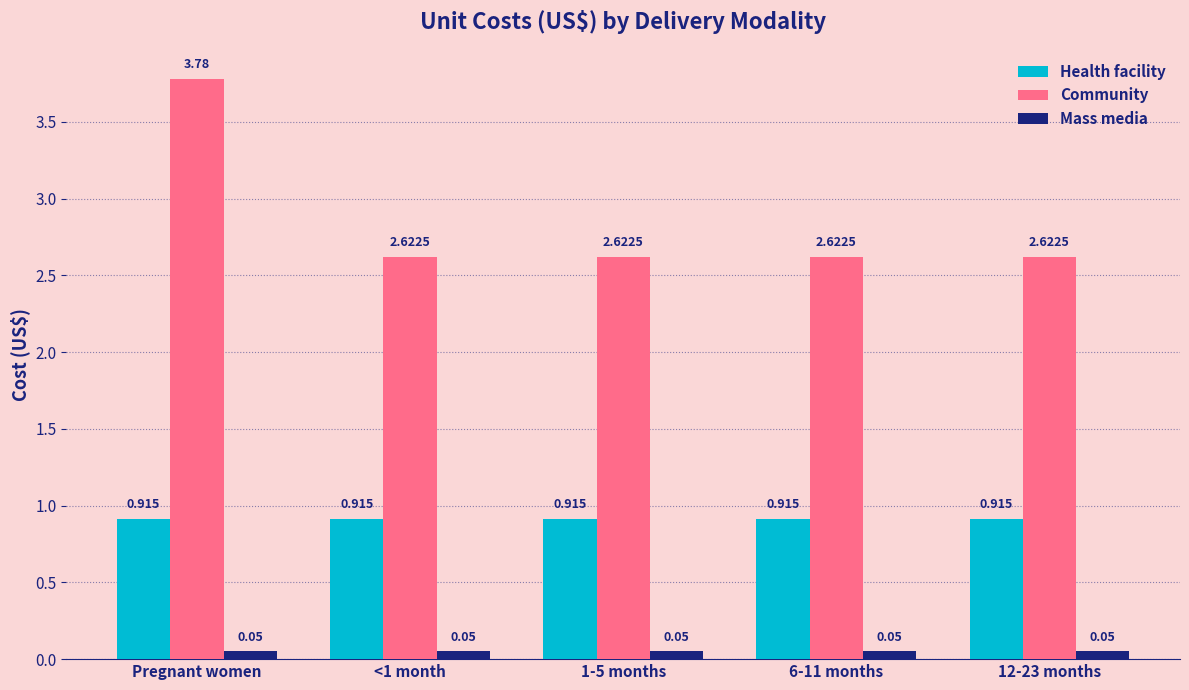

Which category has the highest value across all series?

Pregnant women